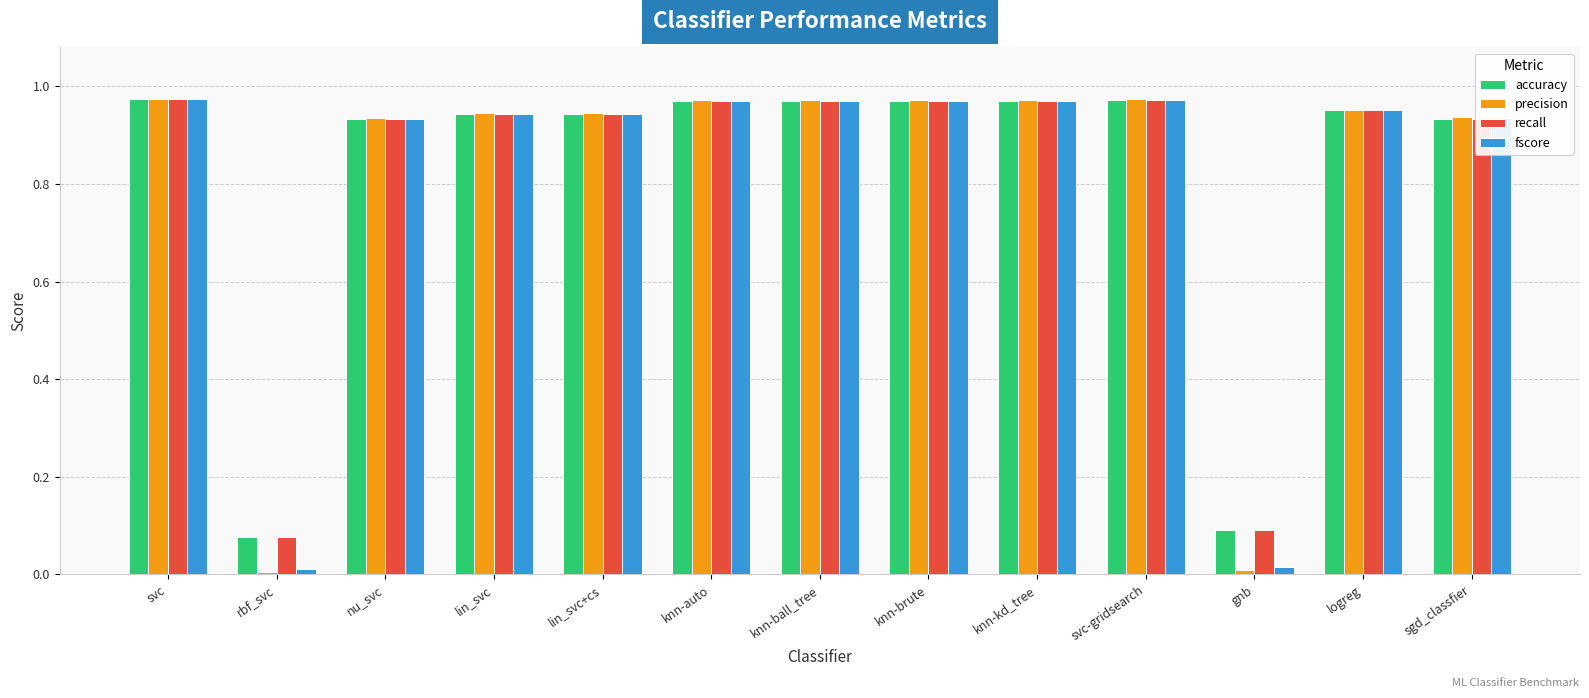

Which series has the widest spread of values?

precision